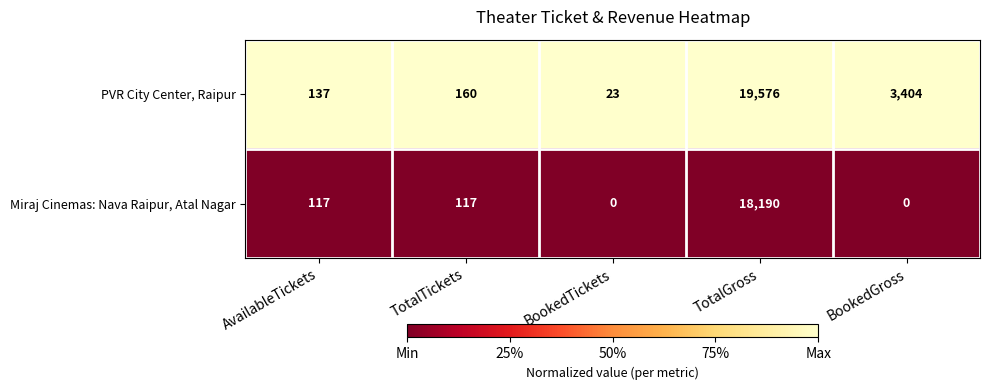

Is it true that PVR City Center, Raipur equals 160 at TotalTickets?

True